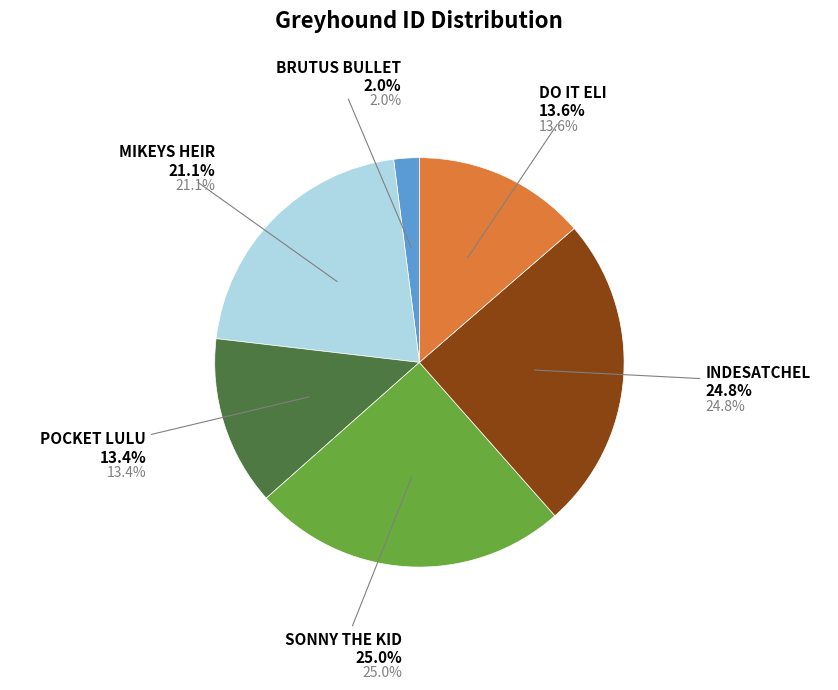

To the nearest percent, what percentage of the pie is POCKET LULU?

13%